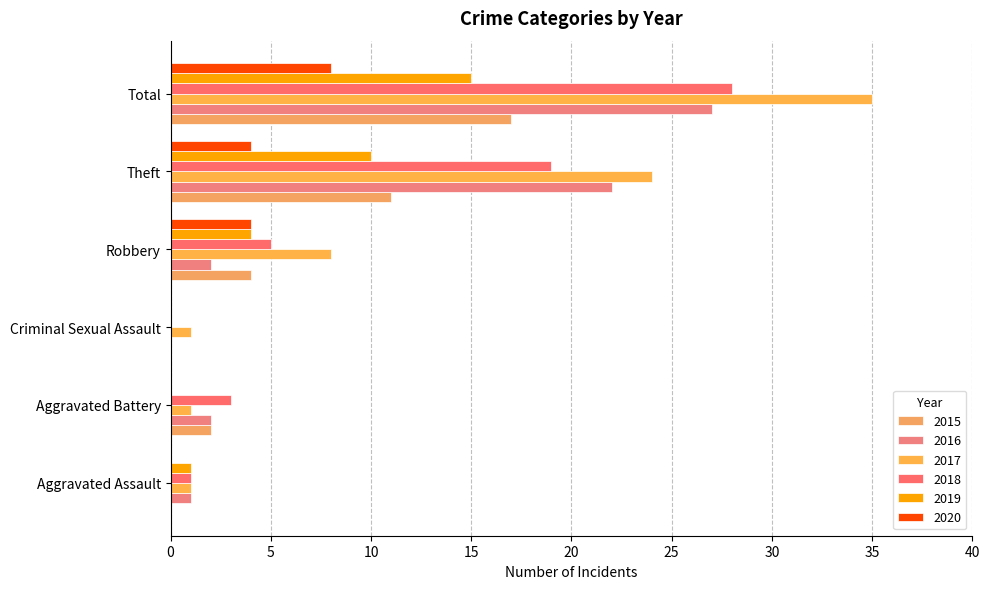

What is the total value across all series at Criminal Sexual Assault?

1